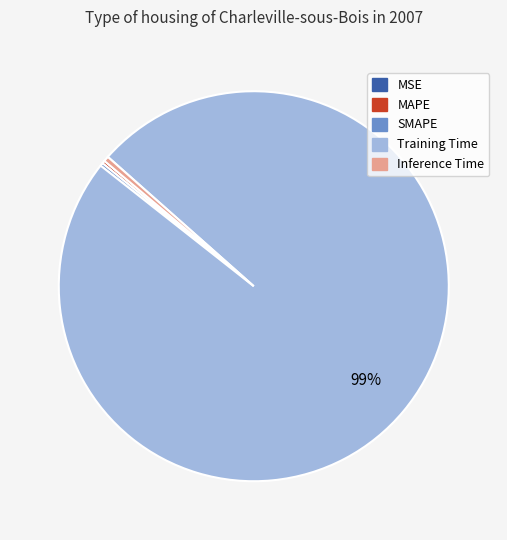

True or false: Inference Time accounts for 8% of the total.

False